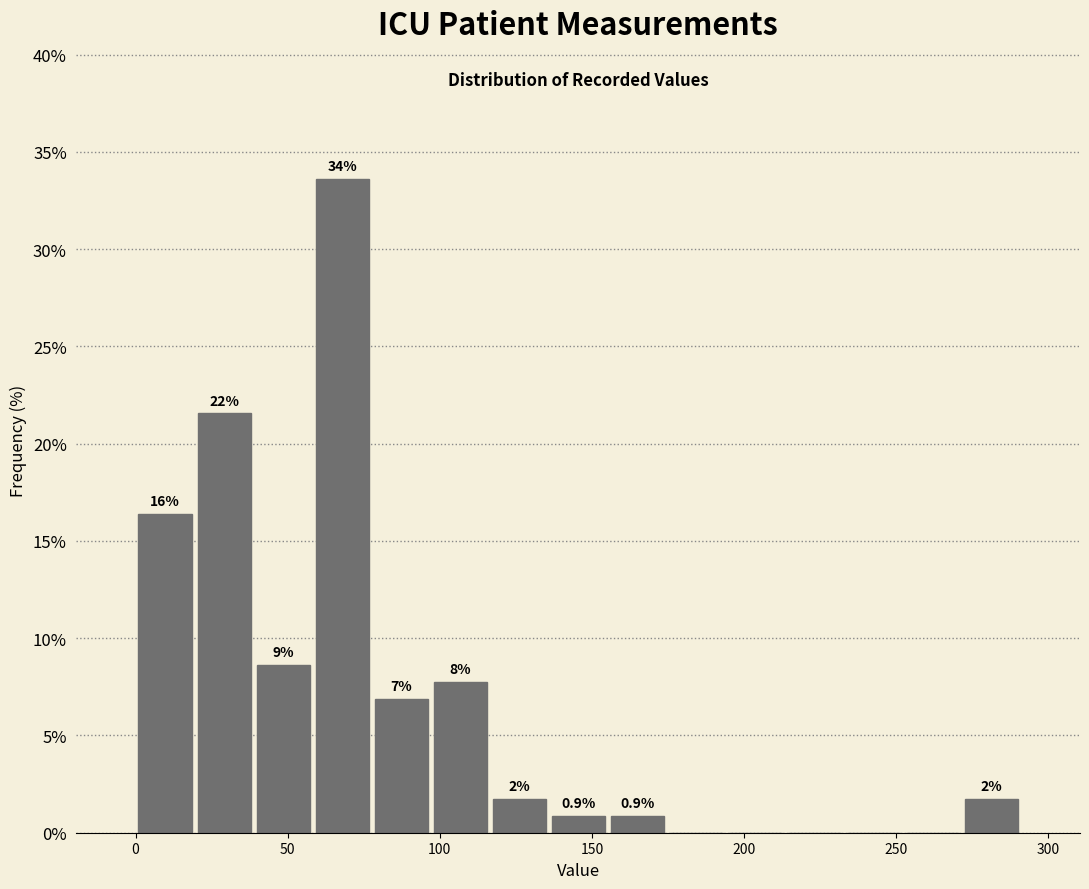

Read against the x-axis, roughly where is the centre of the tallest bar?

70